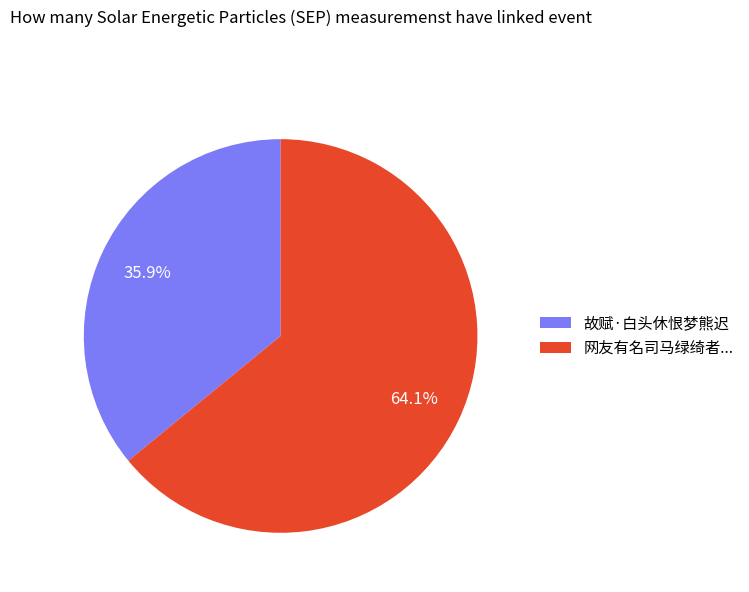

What percentage is NOT represented by 网友有名司马绿绮者...?

35.9%